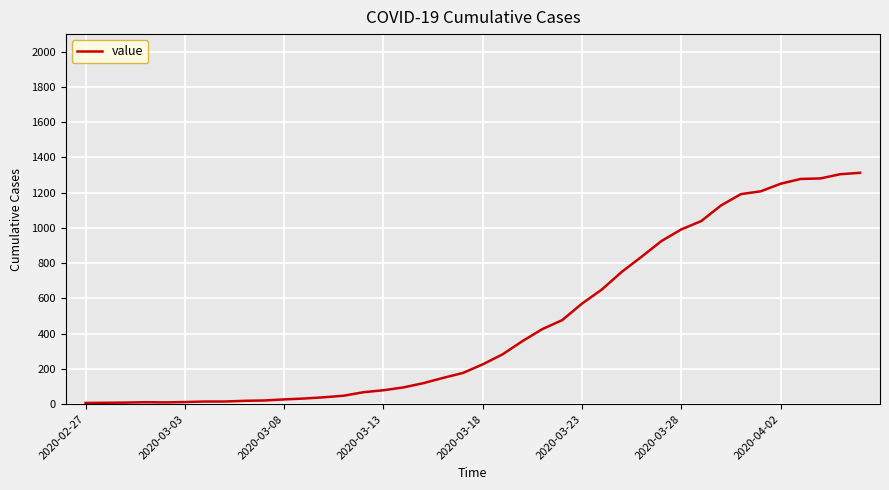

What is the maximum value shown in the chart?

1313